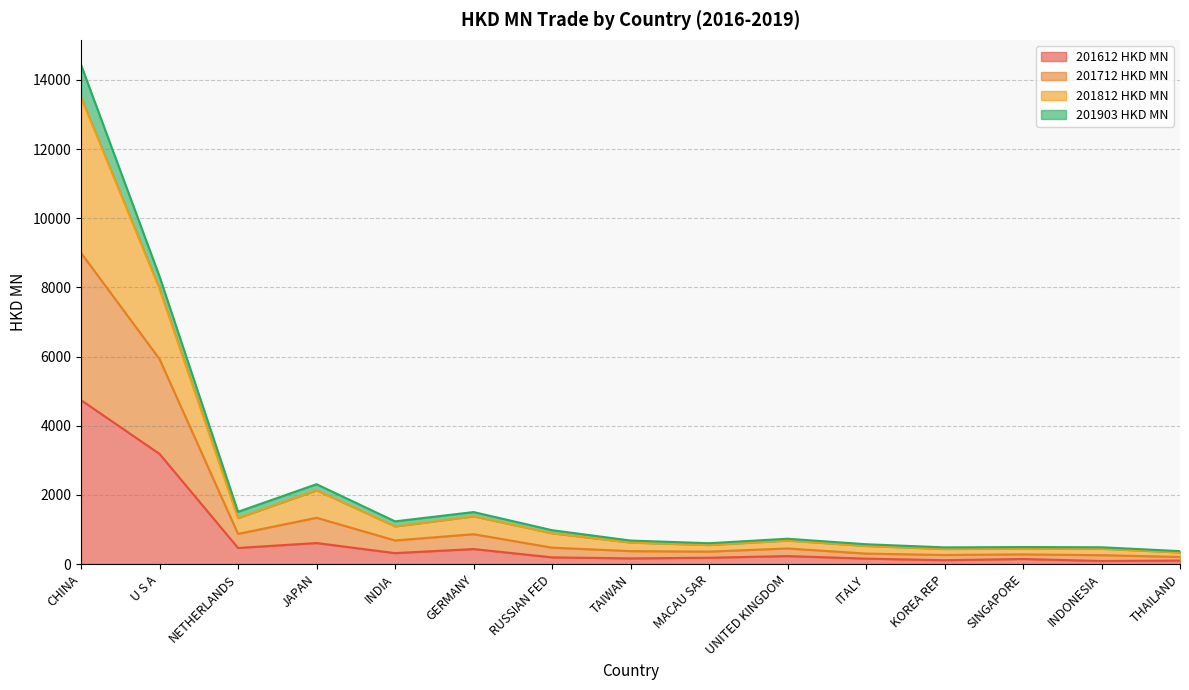

In 201812 HKD MN, how many points are lower than both neighbors (excluding endpoints)?

4